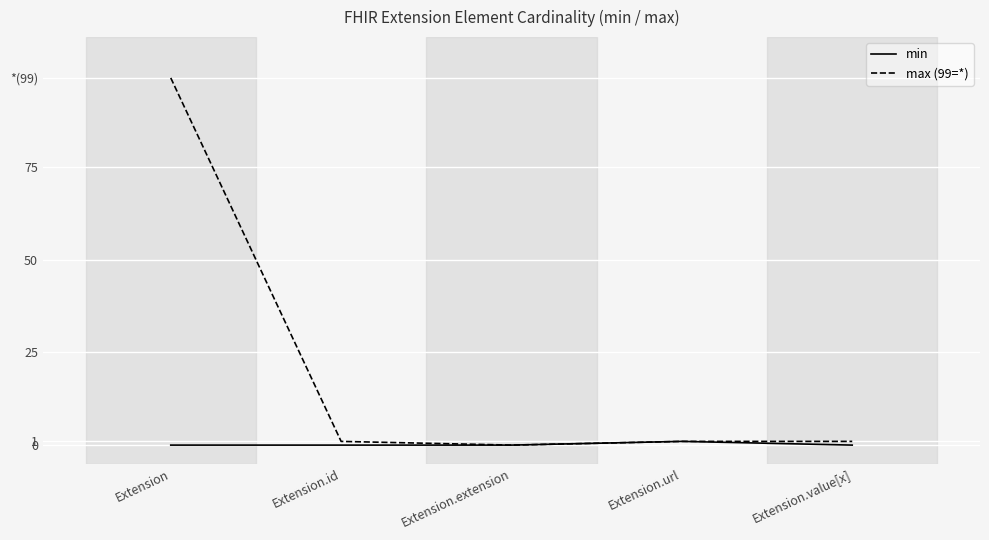

Is the value of max (99=*) at Extension.url greater than the value of min at Extension.value[x]?

Yes